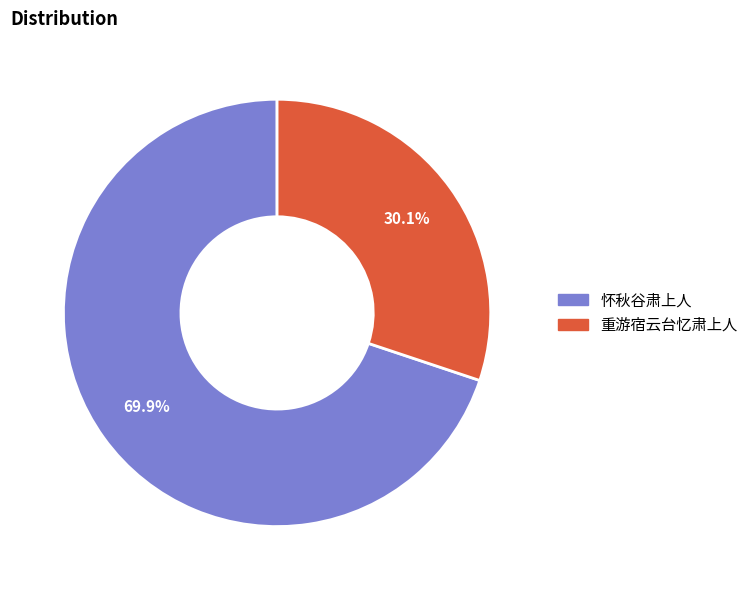

Is there any slice that represents more than half of the pie?

Yes